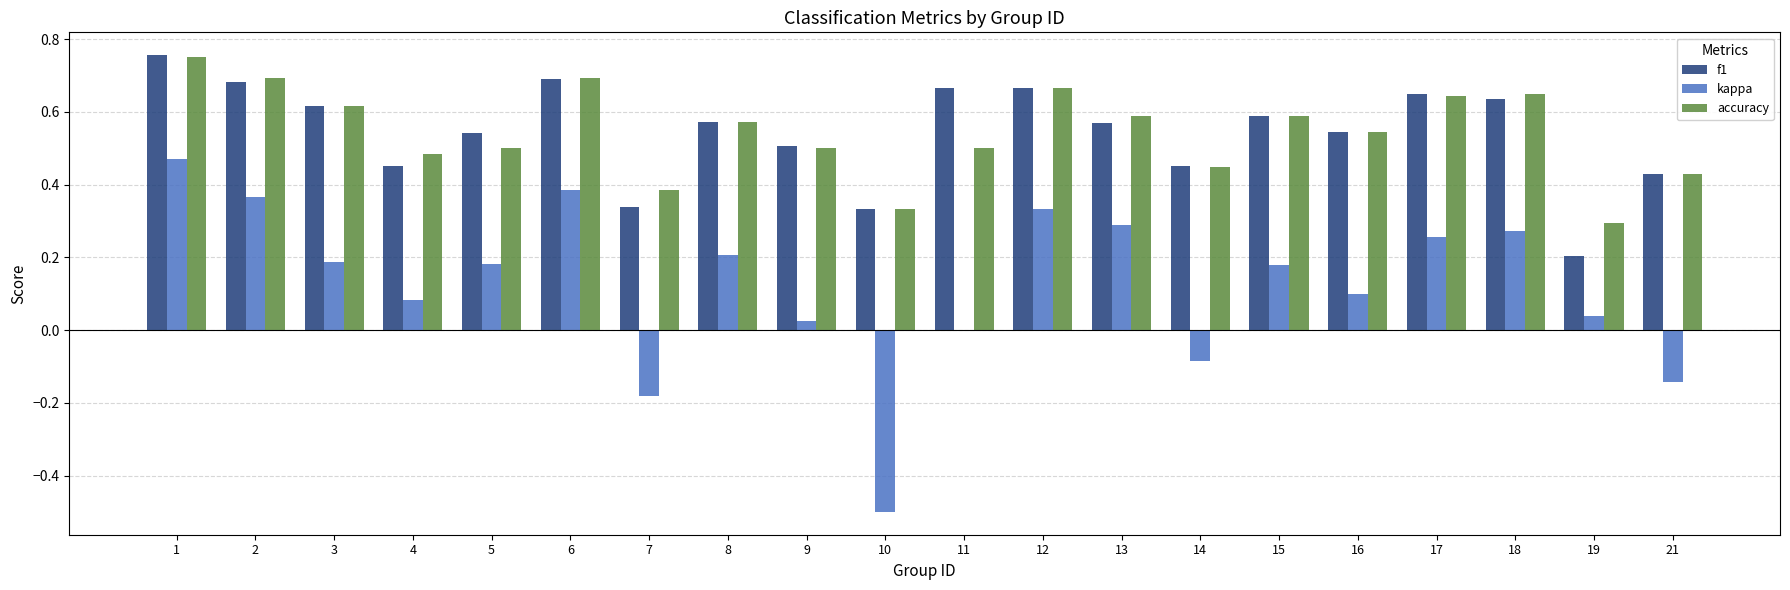

What is the sum of all kappa values?

2.5